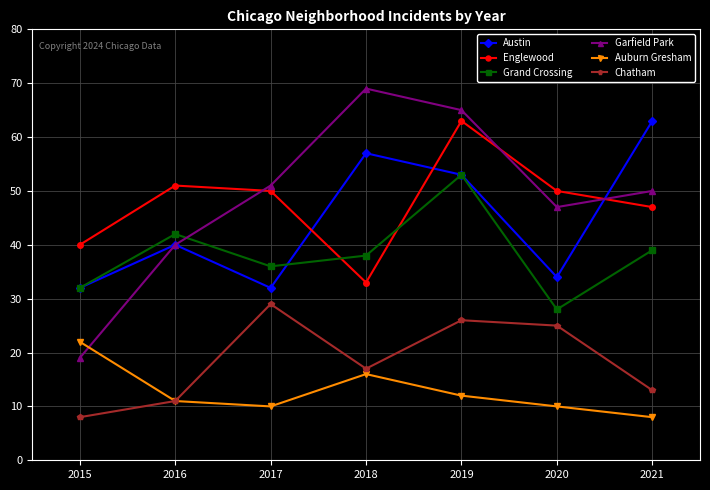

At which category does Auburn Gresham reach its first local valley?

2017